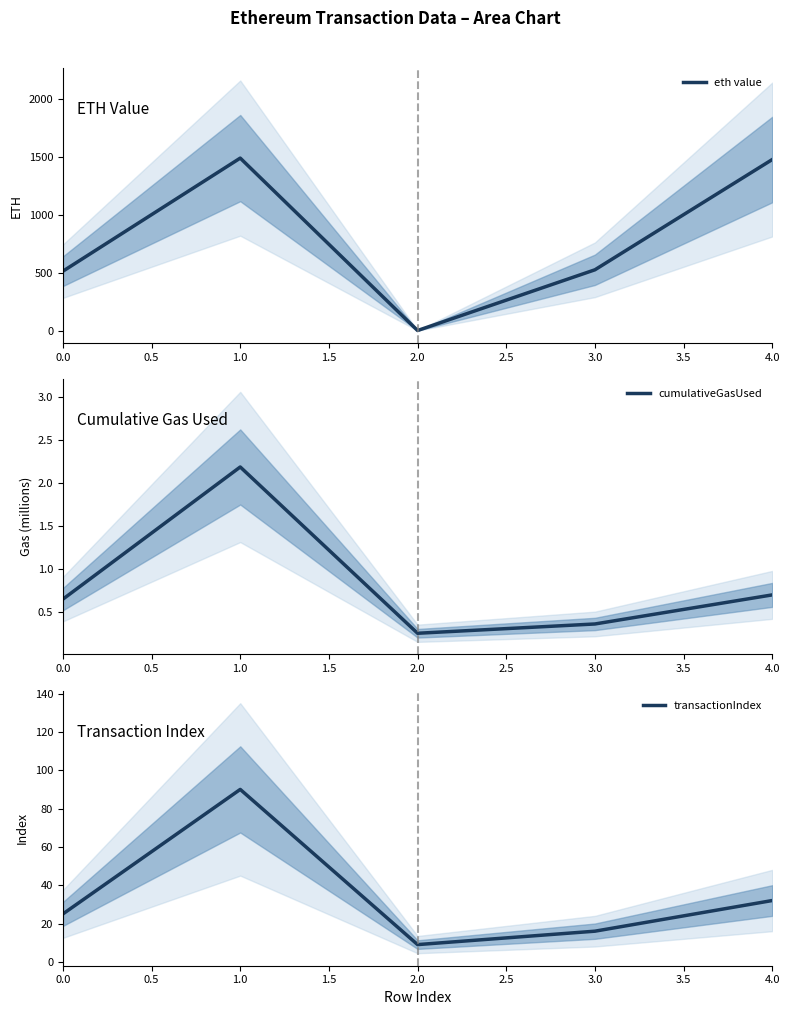

What is the greatest value displayed?

1488.7